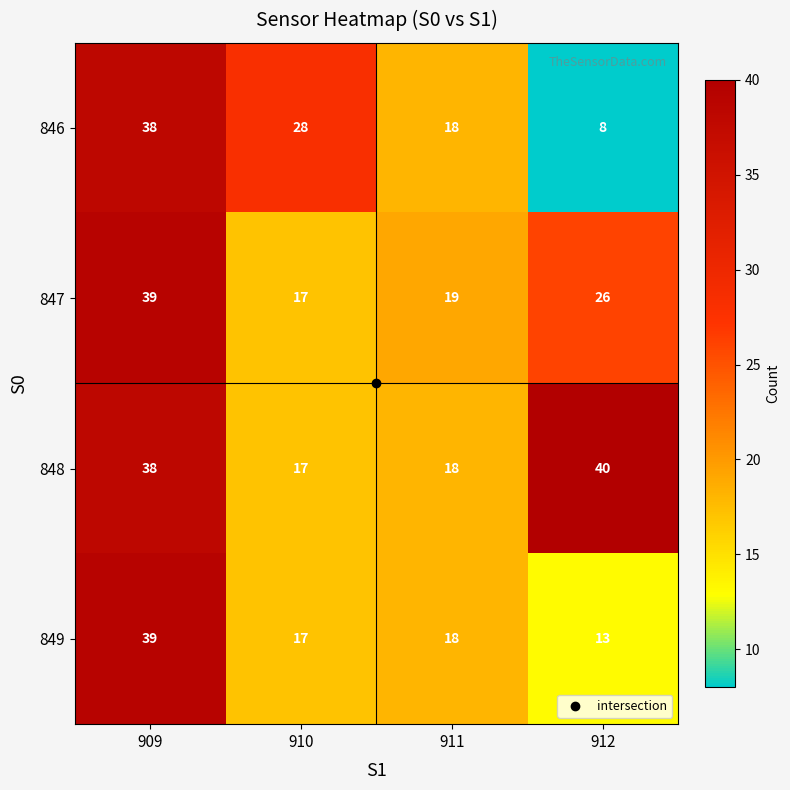

What is the difference between the highest and lowest values at 912?

32